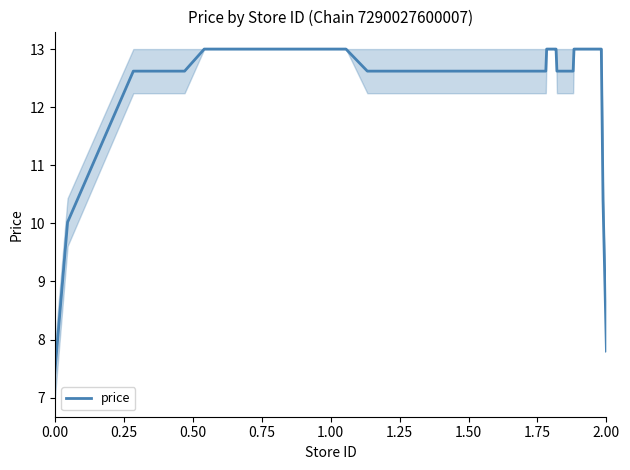

What is the difference between the second highest and minimum values?

5.6